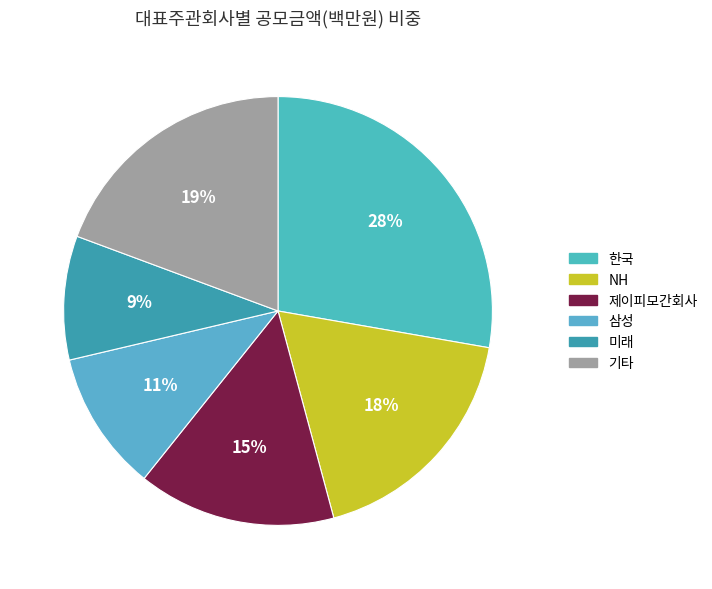

How many slices are in this pie chart?

6